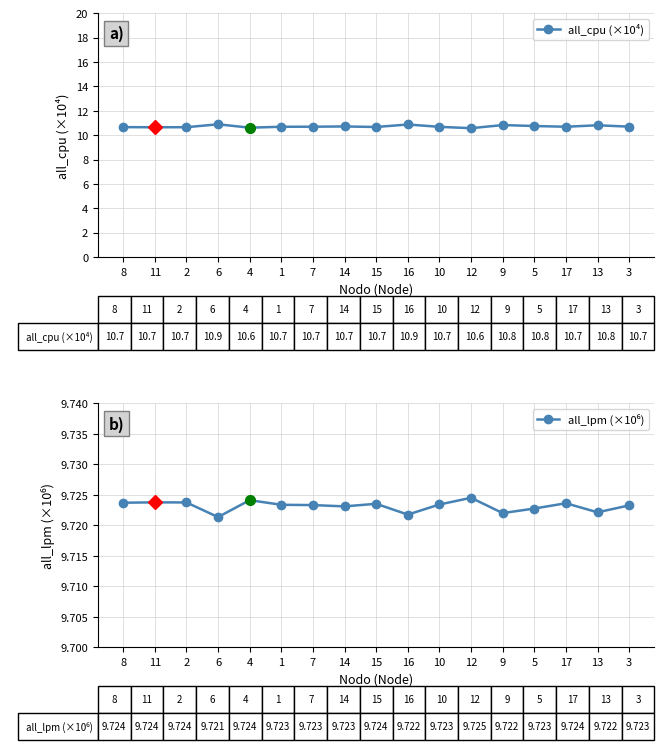

What are all the series names shown in the legend?

all_cpu (×10⁴), all_lpm (×10⁶)